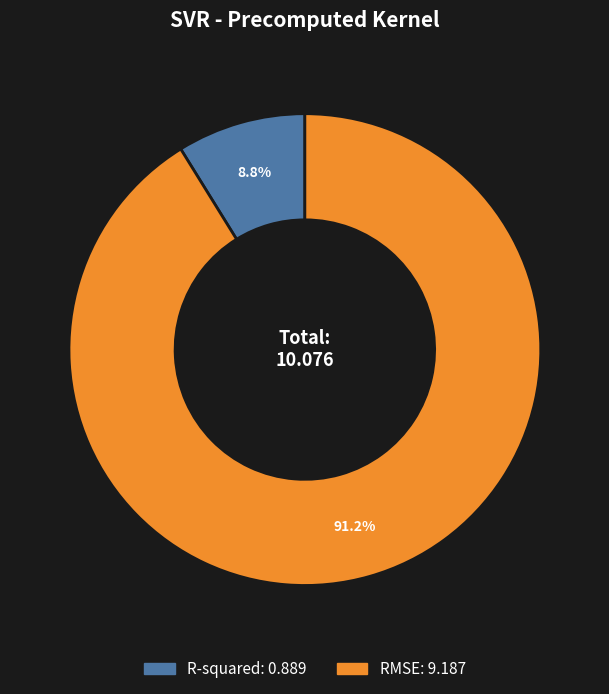

To the nearest percent, what is the combined percentage of R-squared and RMSE?

100%